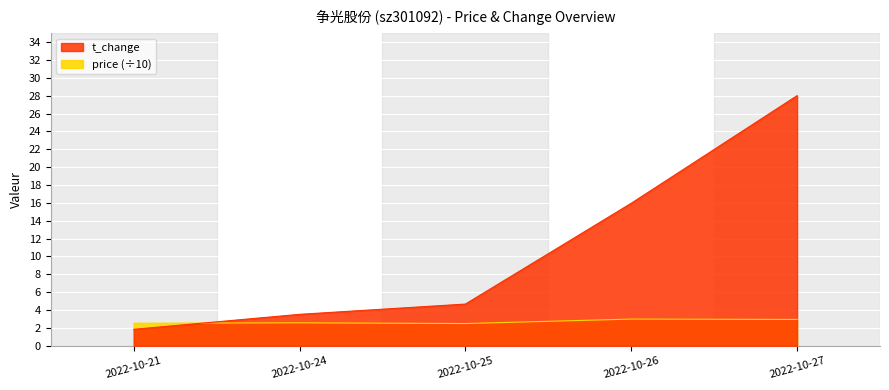

How many distinct data groups are displayed?

2